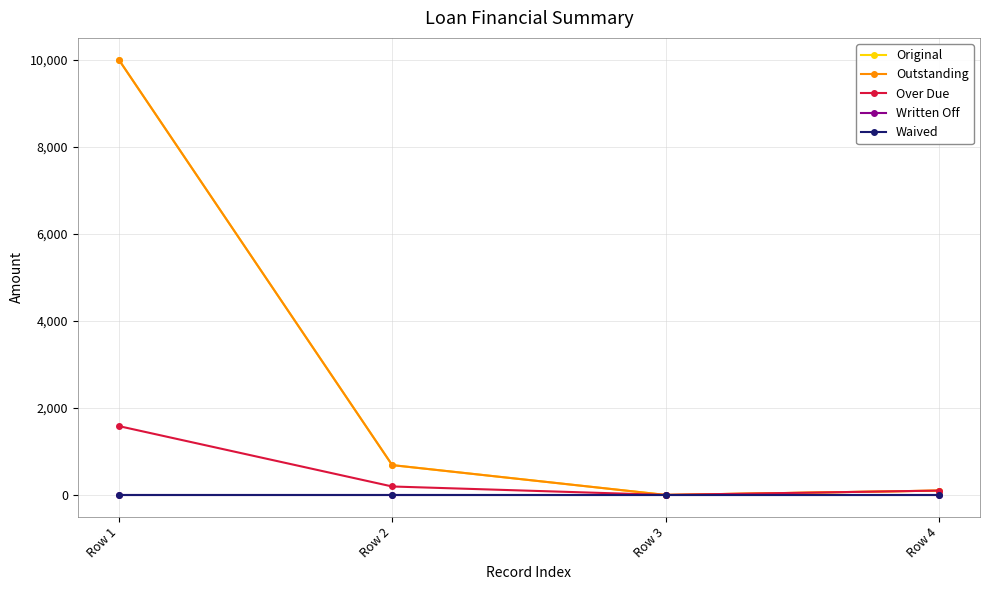

How many interior local valleys does the Over Due series have?

1